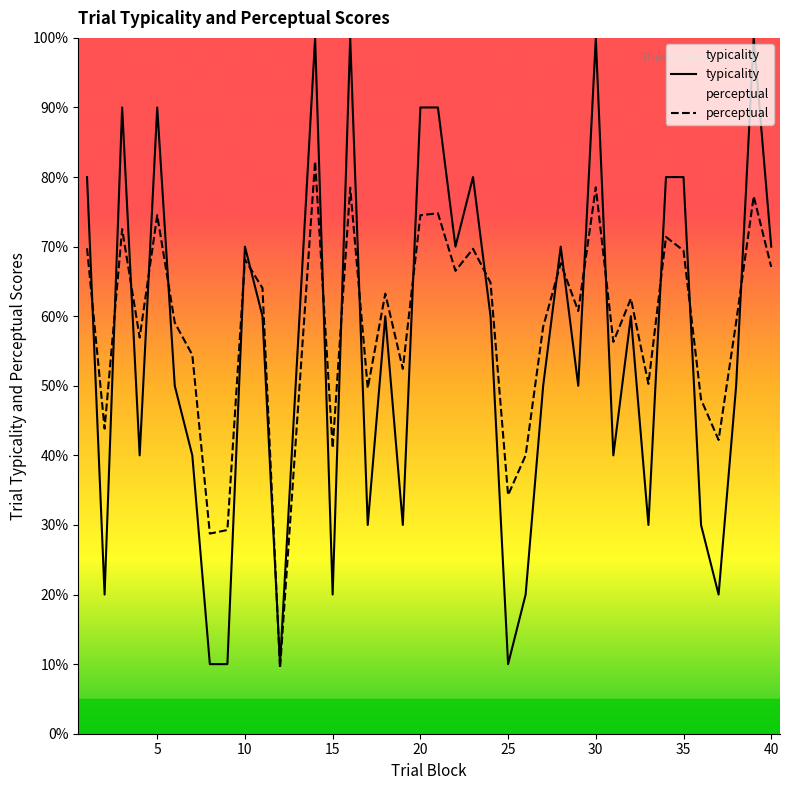

List the series in order of their peak value, highest first.

typicality, perceptual